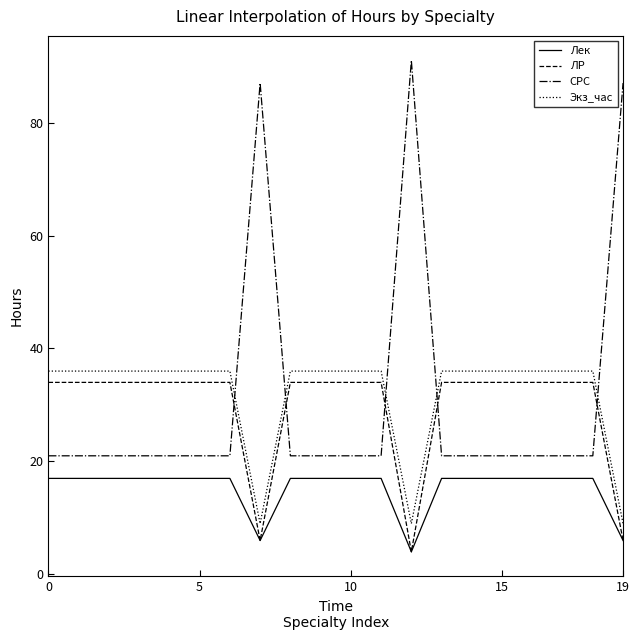

What is the average value of the Экз_час series?

32